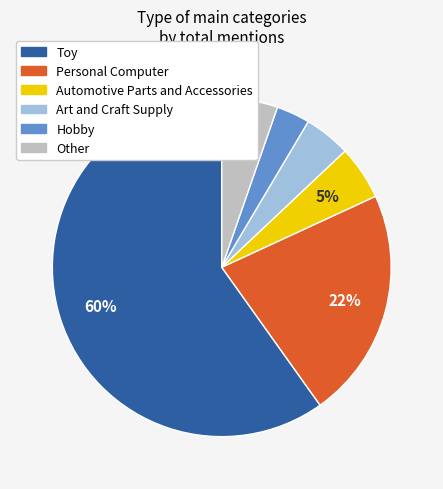

Count the number of slices in the pie.

6